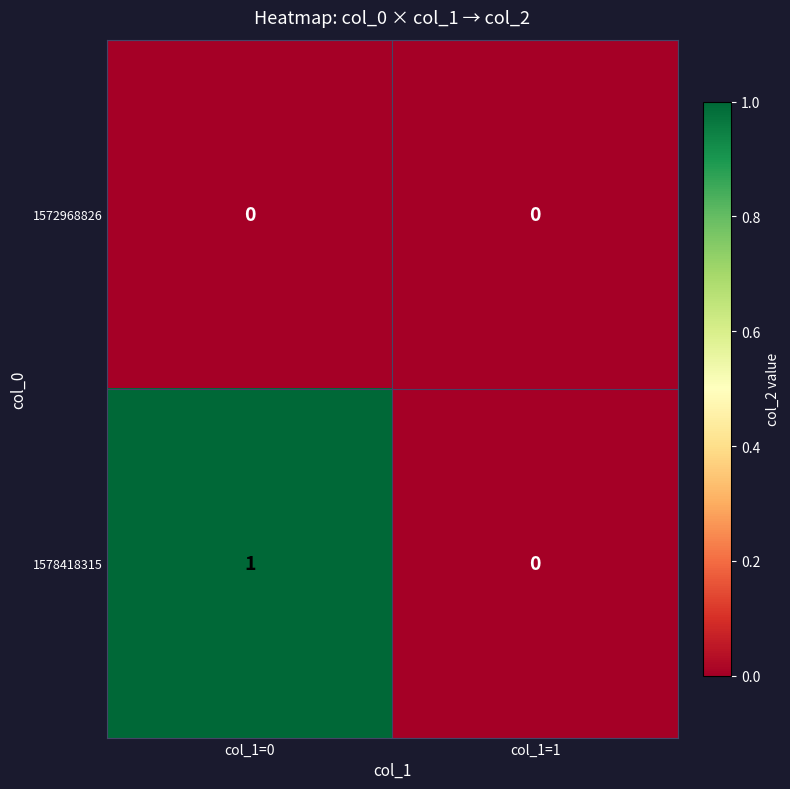

Reading left to right, list all the values displayed in this chart.

1572968826: col_1=0=0	col_1=1=0
1578418315: col_1=0=1	col_1=1=0